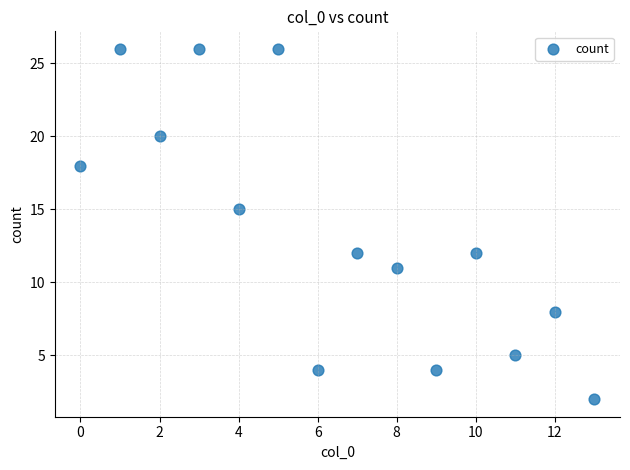

What is the range of Y values (max minus min)?

24